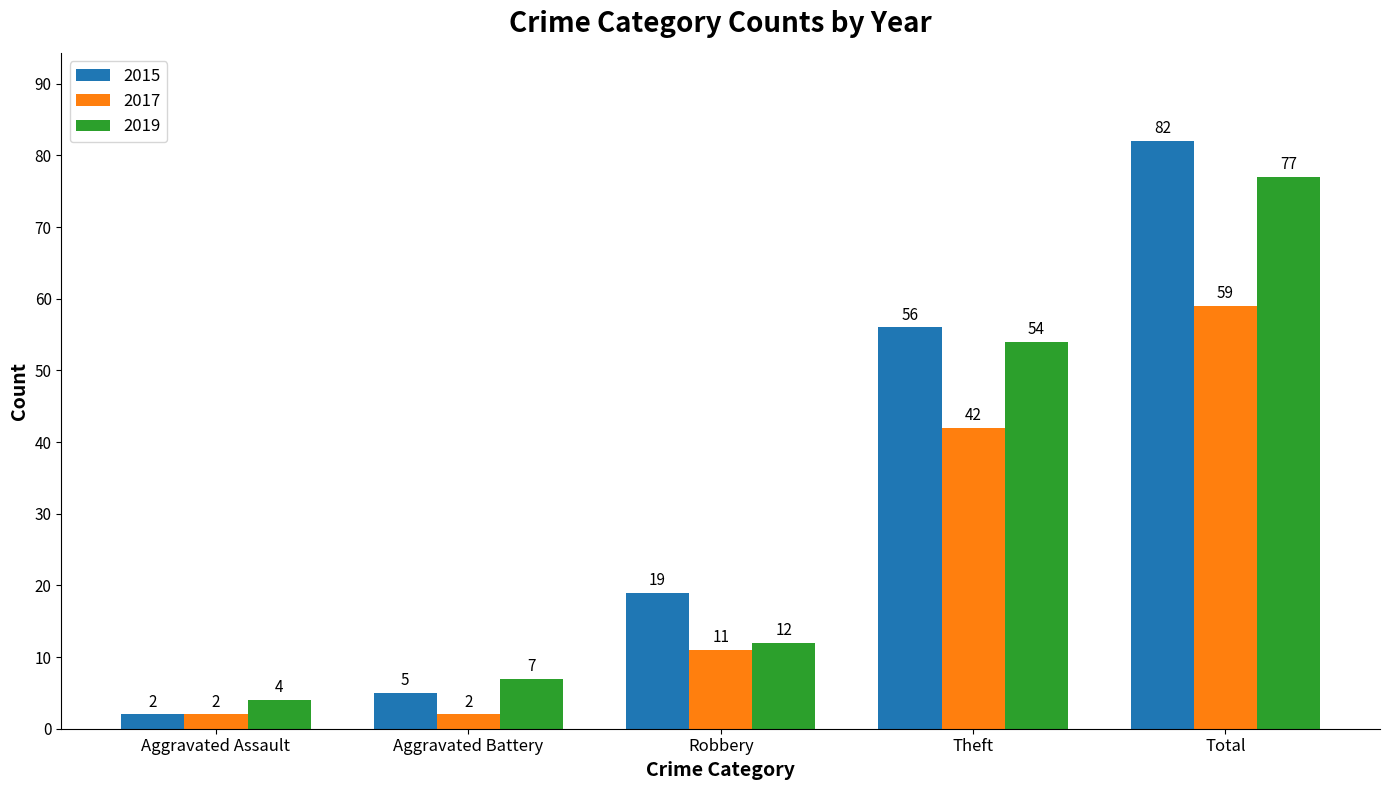

How many distinct data groups are displayed?

3